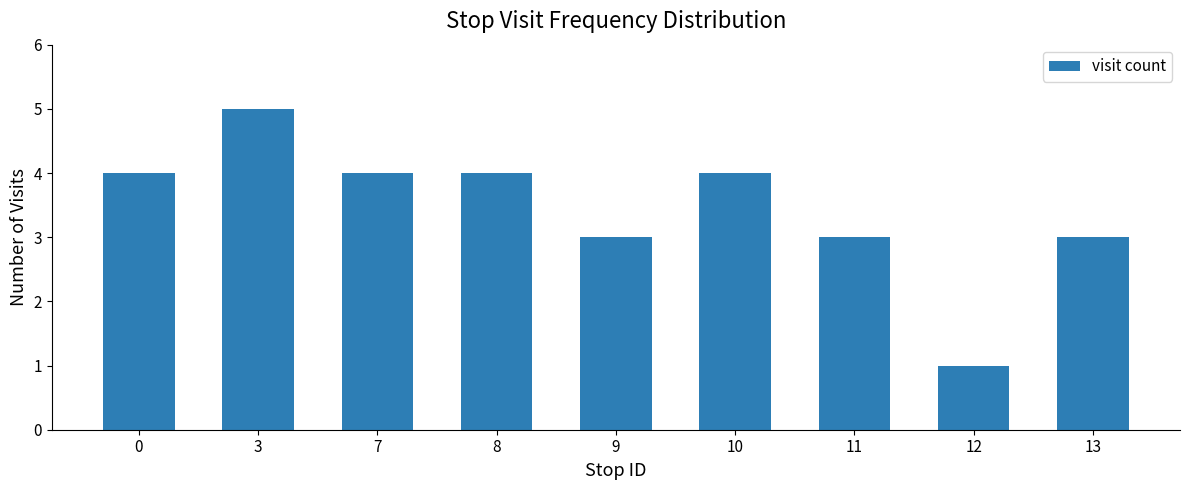

The chart shows a value of 3 at 9. True or false?

True